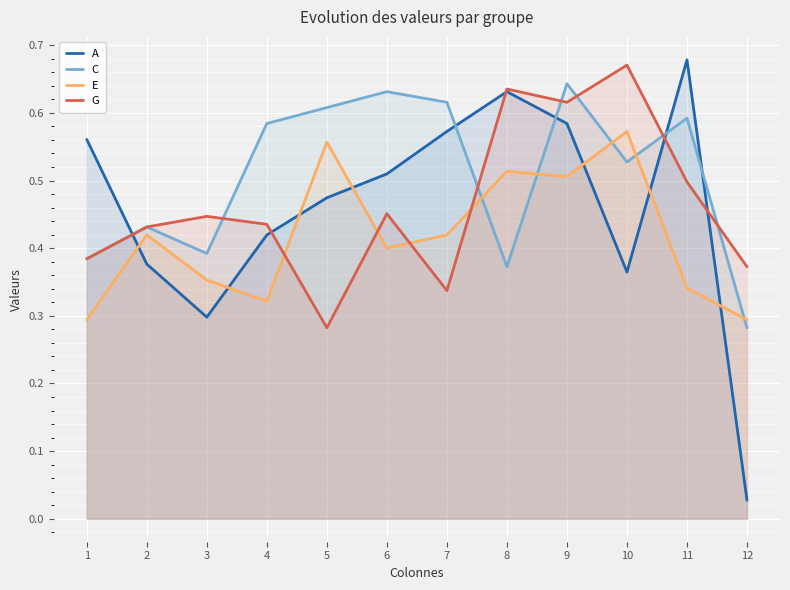

How many lines are shown in the chart?

4